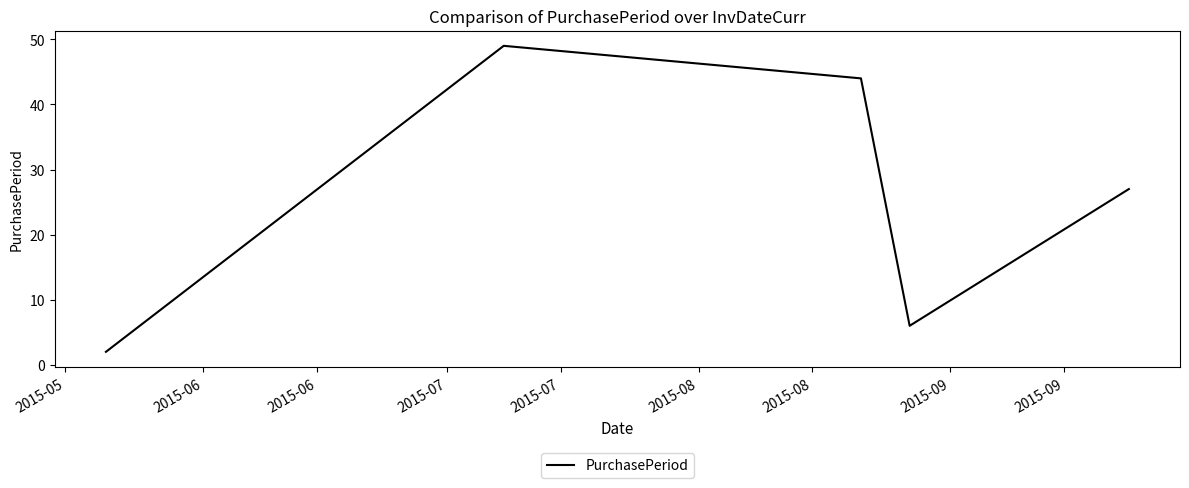

What is the greatest value displayed?

49